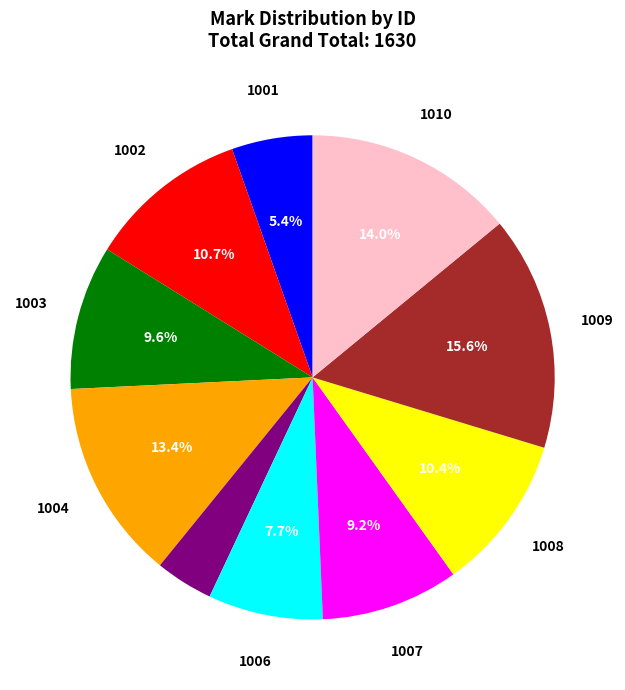

Is there a majority slice in this chart?

No